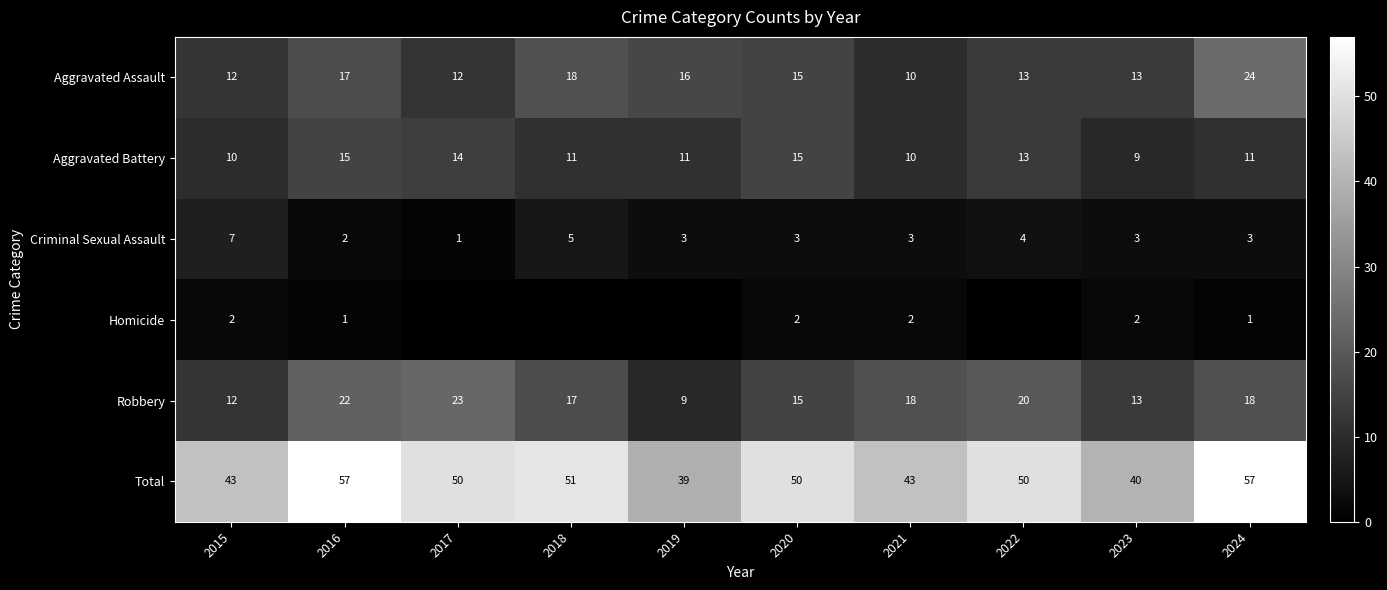

The Aggravated Assault series shows 26 at 2018. True or false?

False